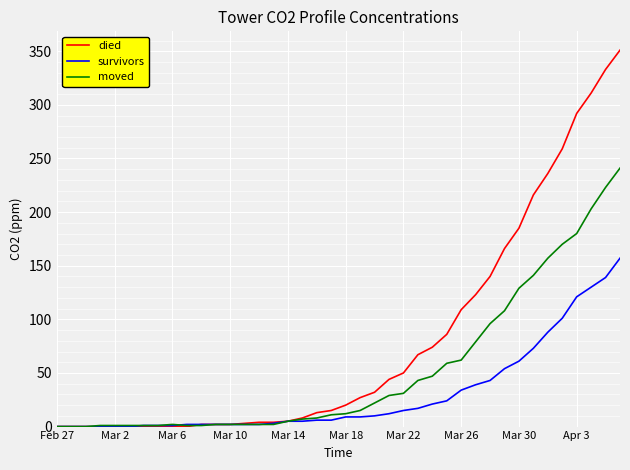

Which series has the largest range (max minus min)?

died